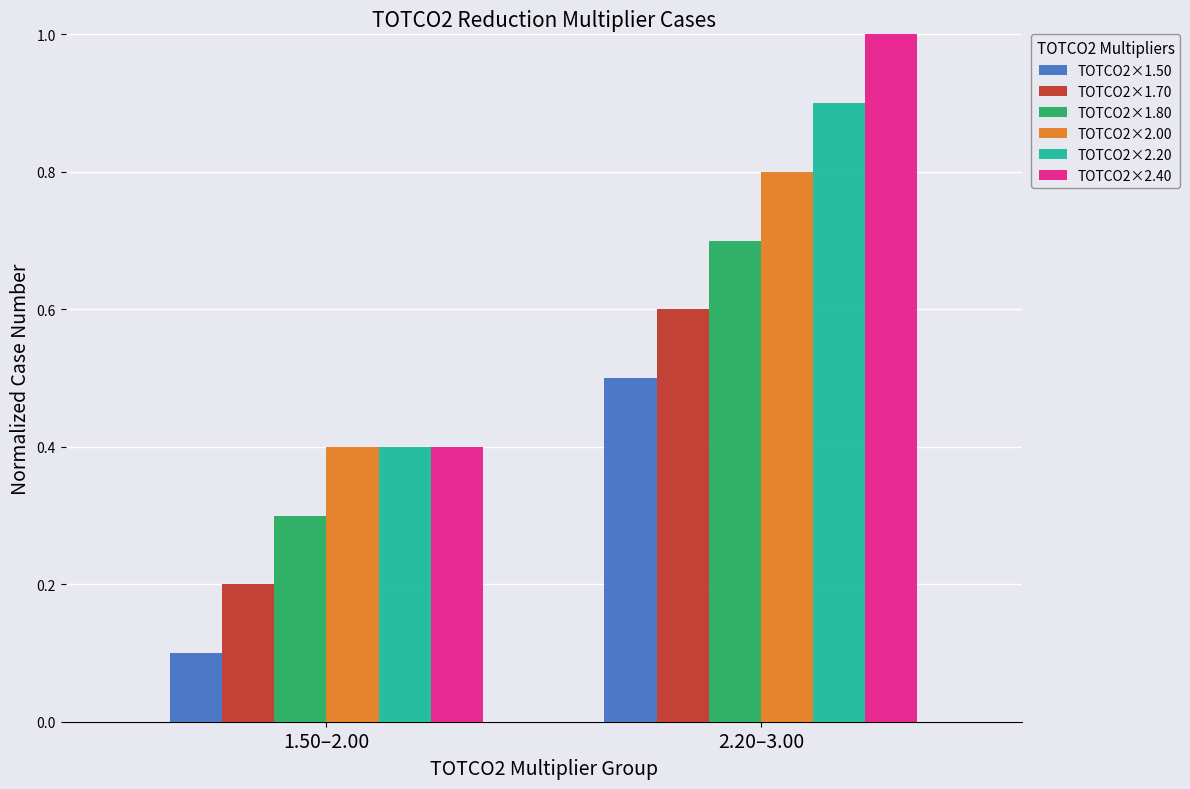

How many groups of bars are there?

2